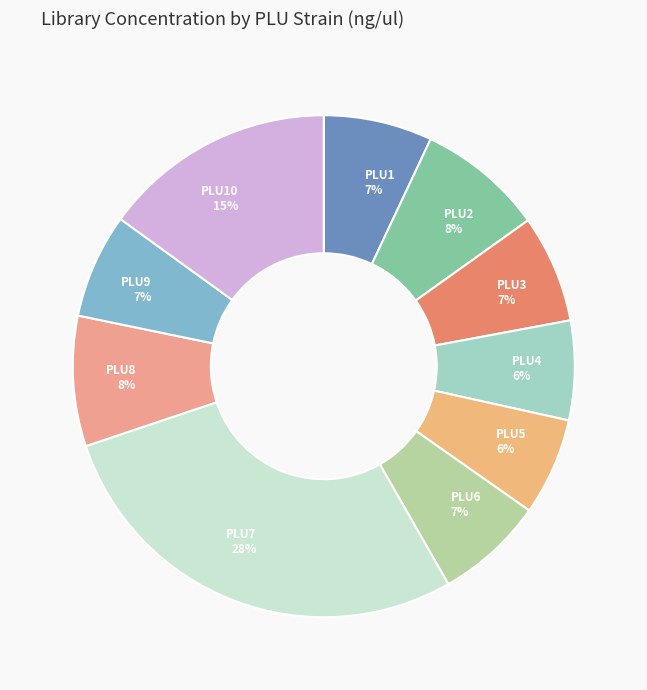

What percentage is the PLU9 slice, to the nearest percent?

7%